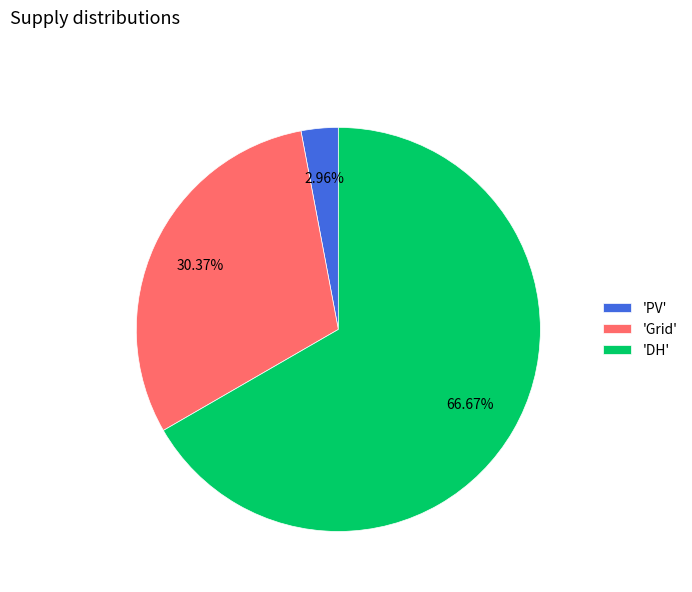

Approximately how many times larger is the value at 'DH' compared to 'Grid'?

2.2